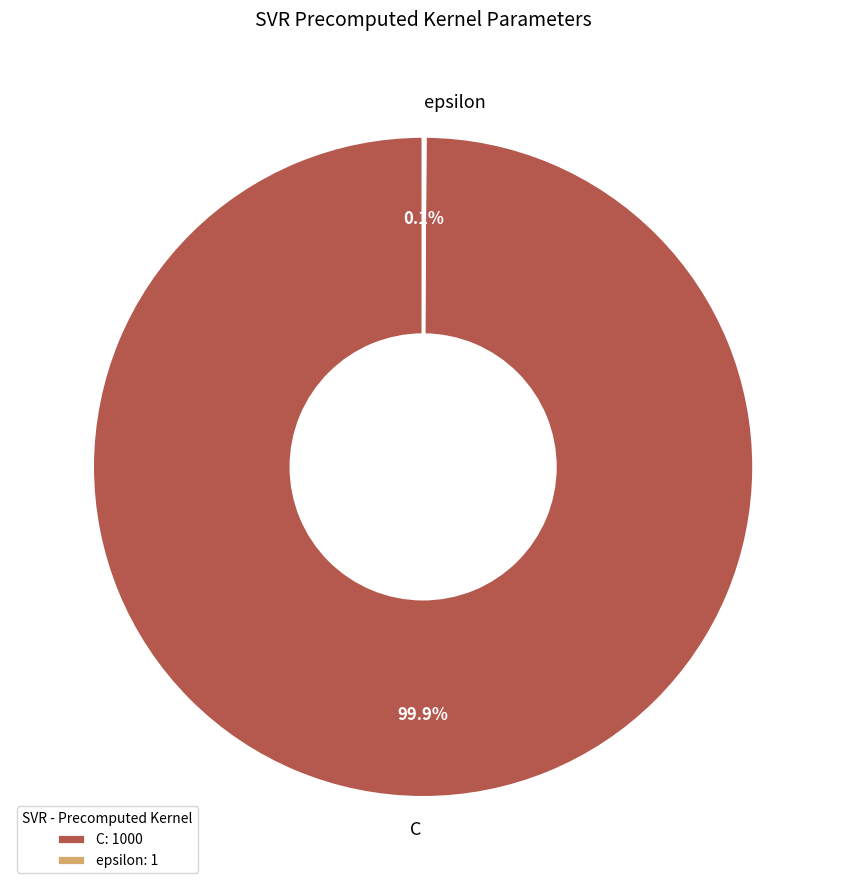

Is there a majority slice in this chart?

Yes